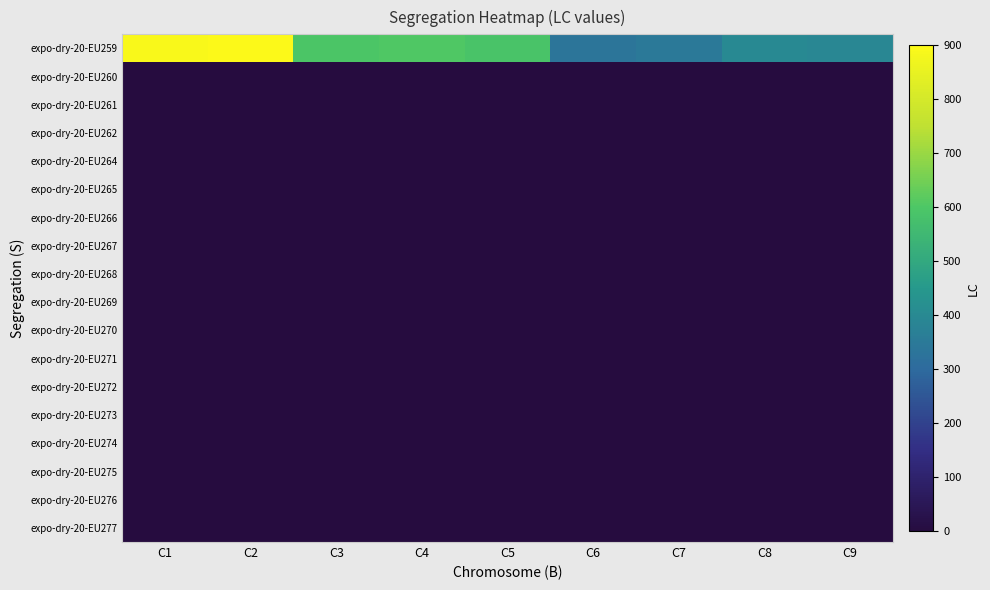

Which has a higher value, C1 or C8?

C1